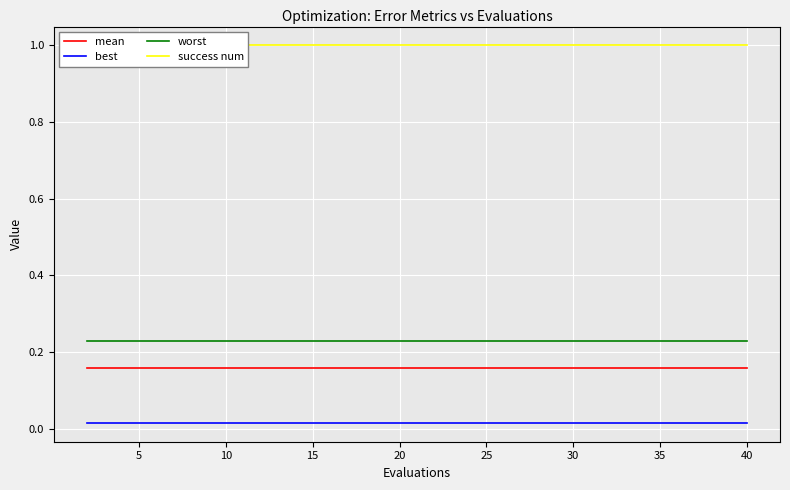

How many distinct data groups are displayed?

4